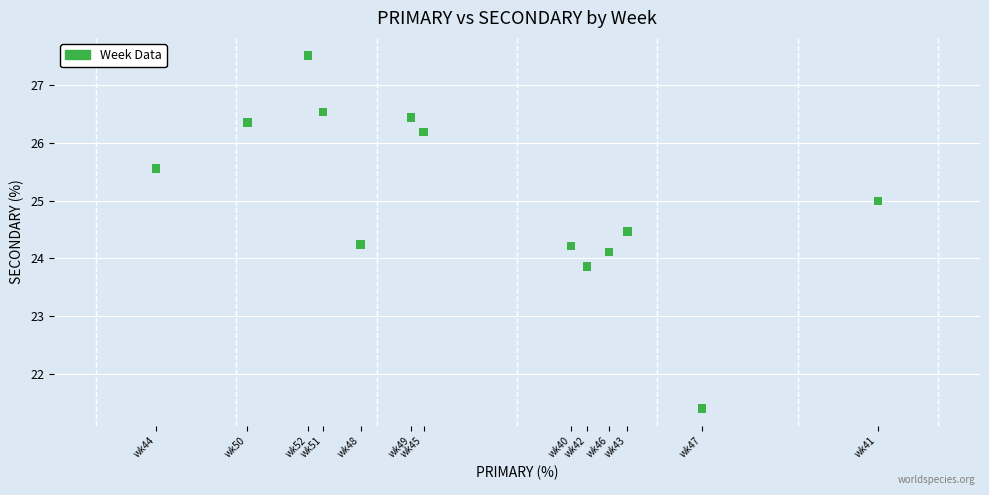

What is the range of X values (max minus min)?

12.0